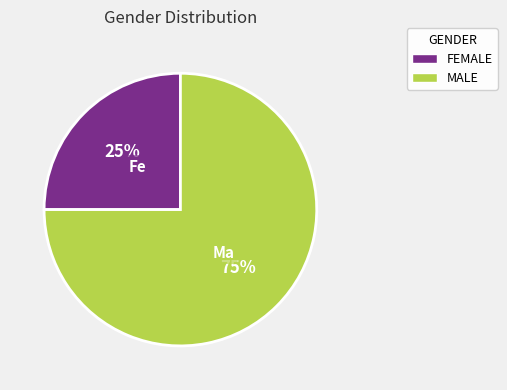

Combined, do MALE and FEMALE account for over 50%?

Yes